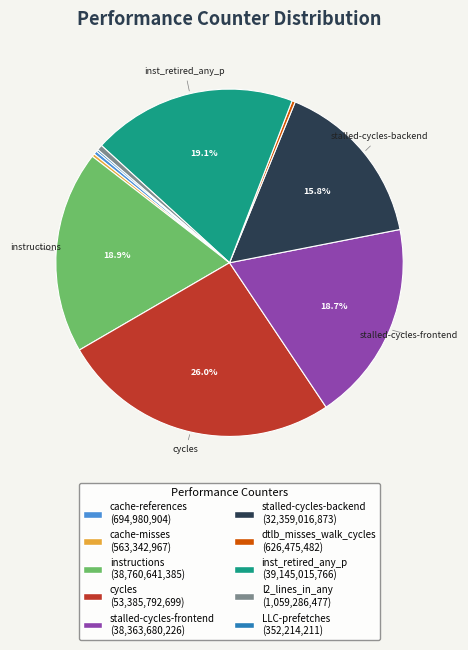

Between cycles and stalled-cycles-frontend, which is larger?

cycles